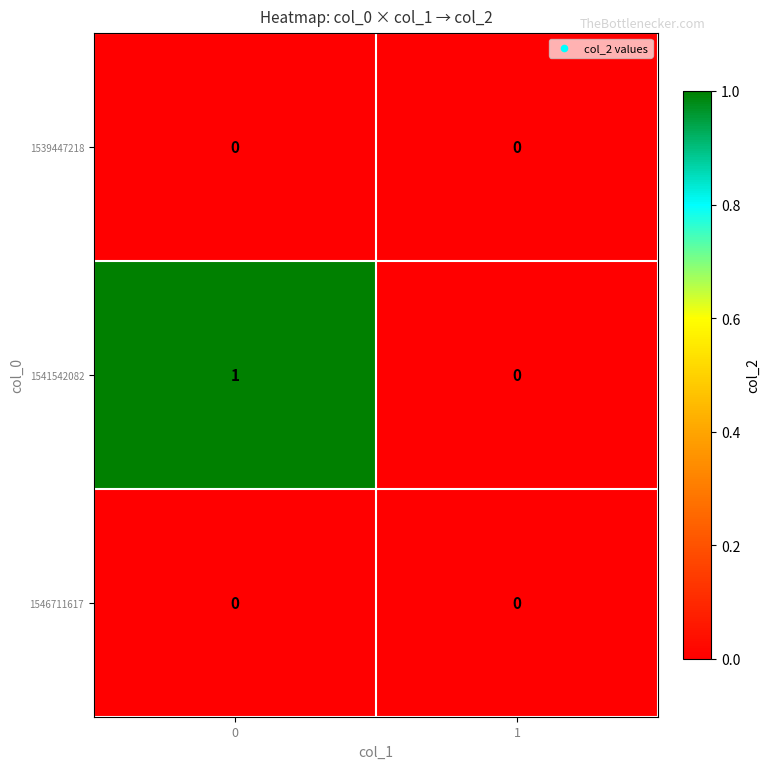

Reading right to left, what are all the values shown in this chart?

1539447218: 1=0	0=0
1541542082: 1=0	0=1
1546711617: 1=0	0=0